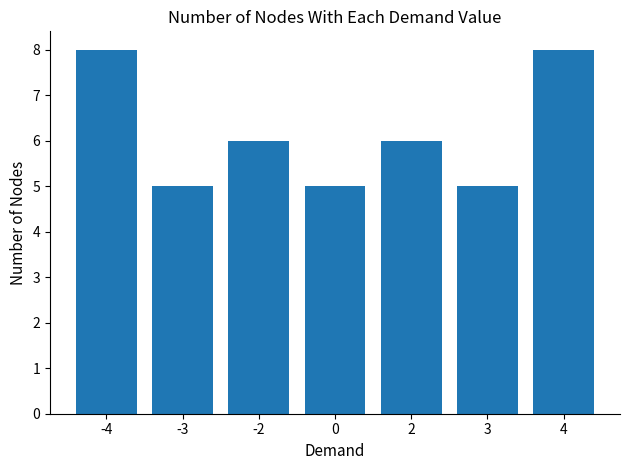

Which has a higher value, -2 or 0?

-2